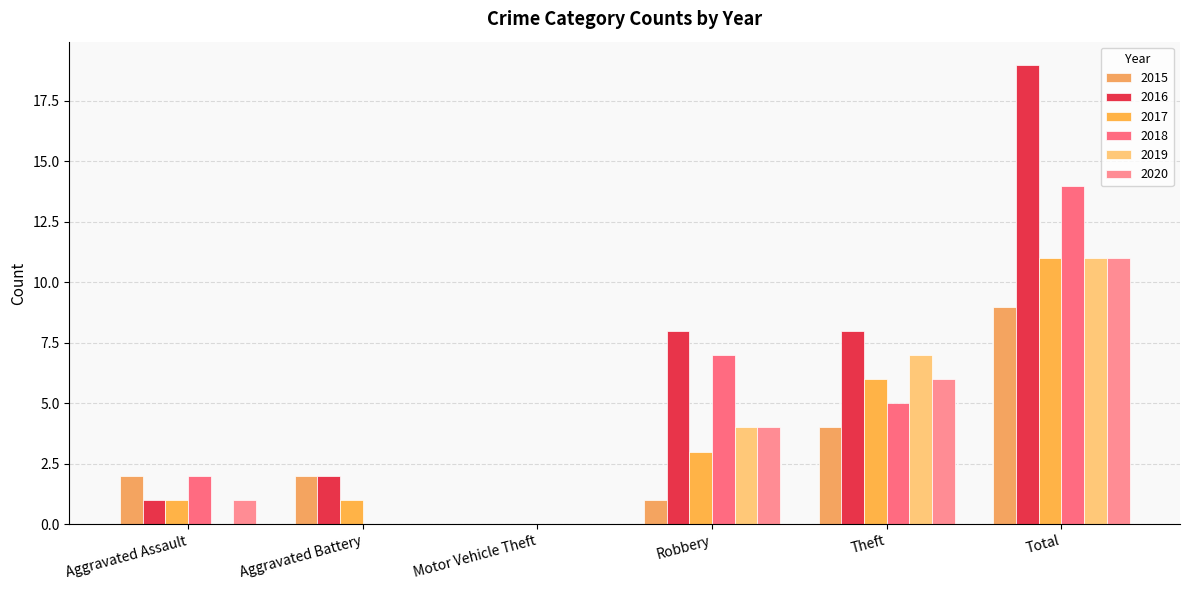

What is the approximate value of 2017 at Theft?

6